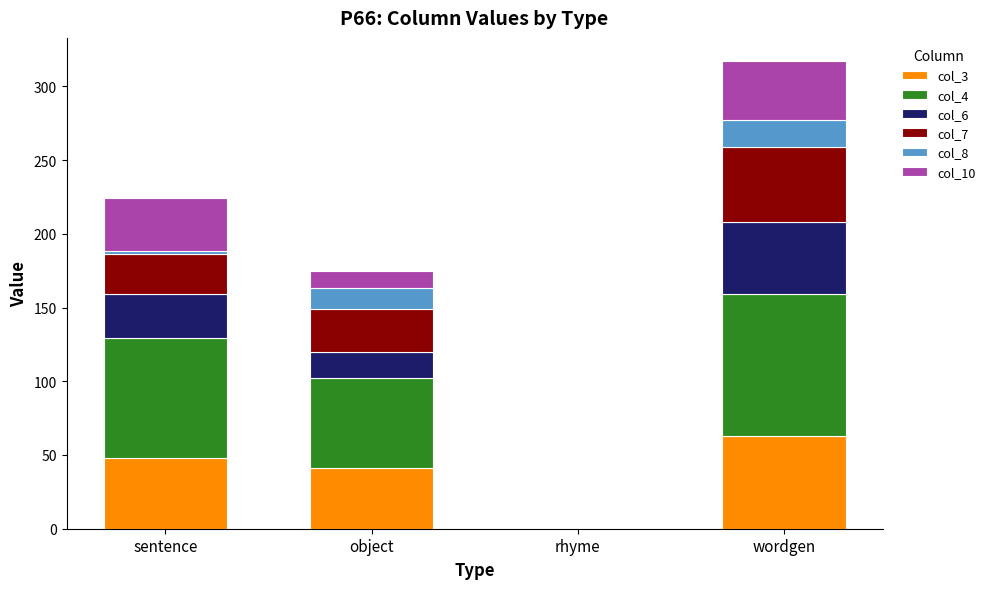

True or false: col_3 has a value of 11 at object.

False